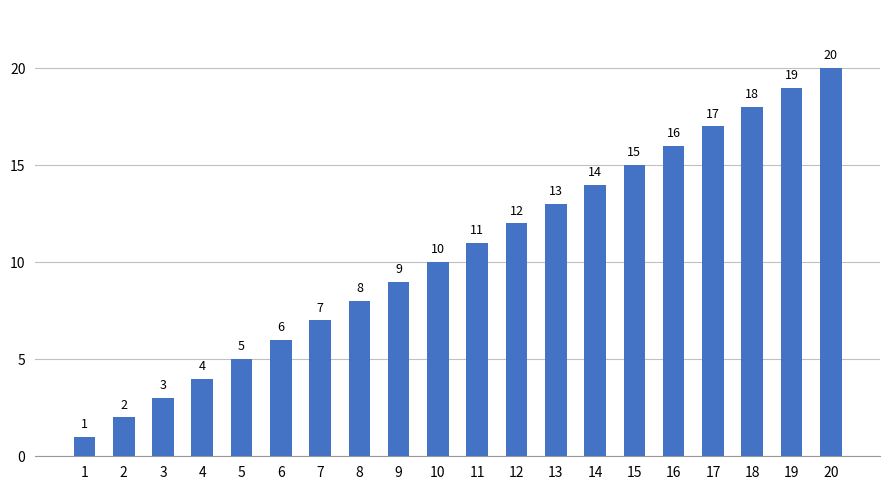

What is the sum of the values at 3 and 20?

23